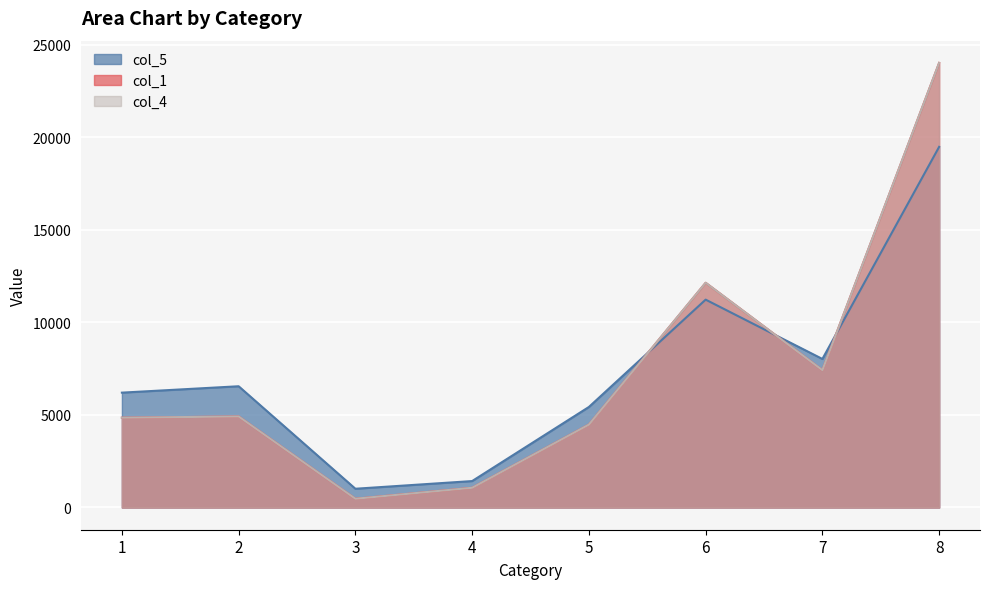

How many data points in col_5 are less than 6552?

4